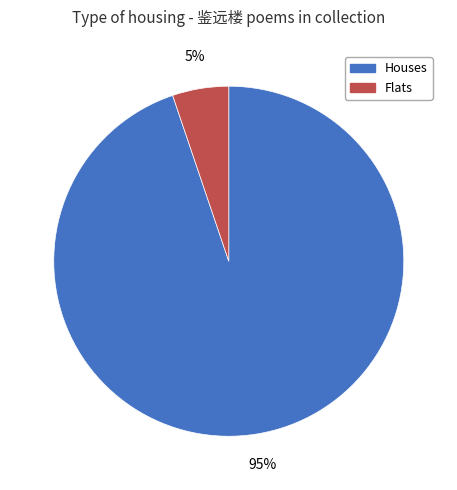

Rank the categories by value from lowest to highest.

Flats, Houses